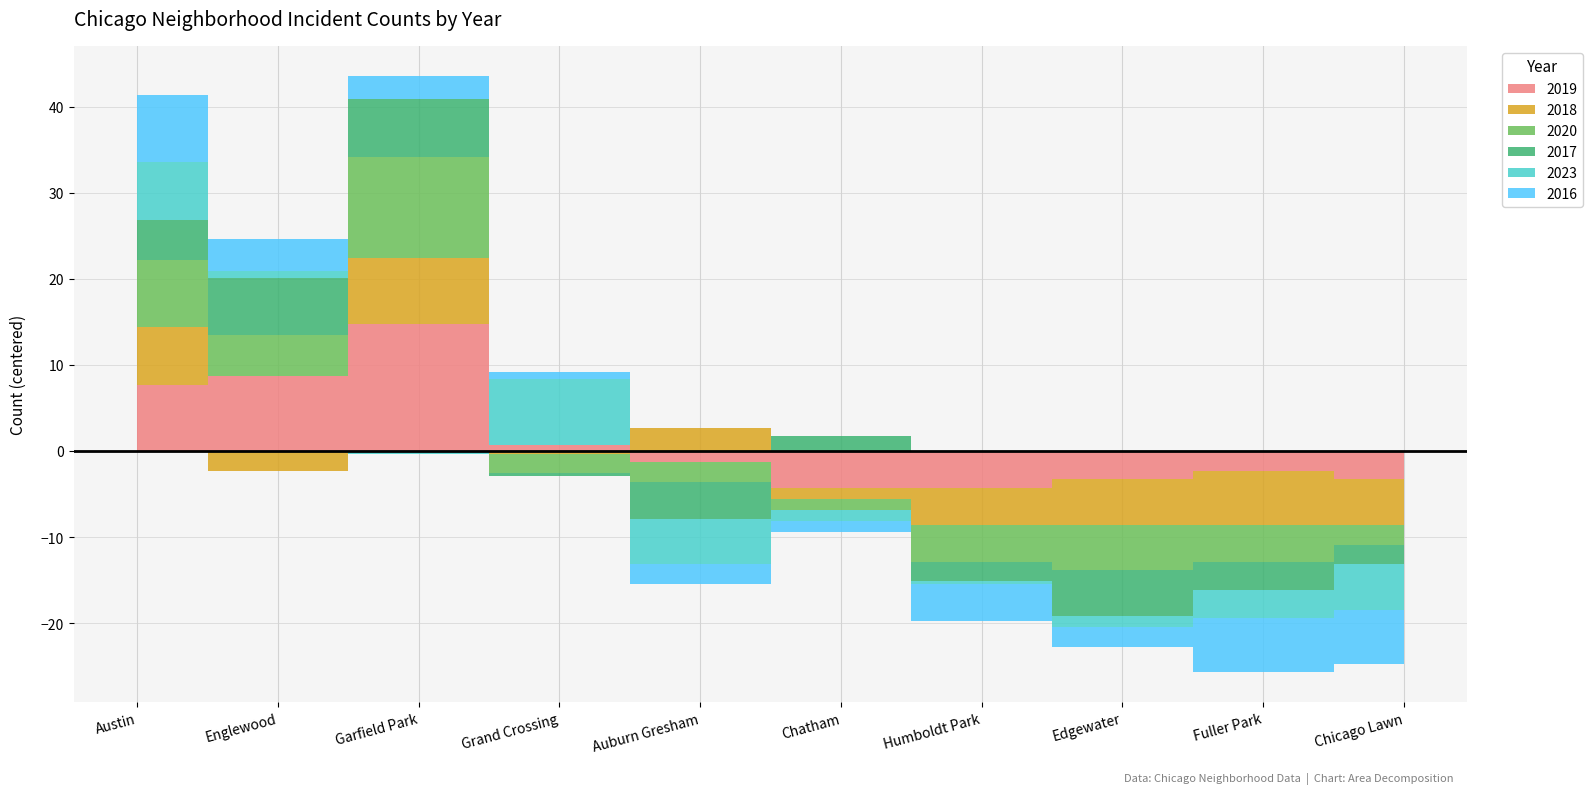

Is it true that 2018 equals 13 at Auburn Gresham?

False